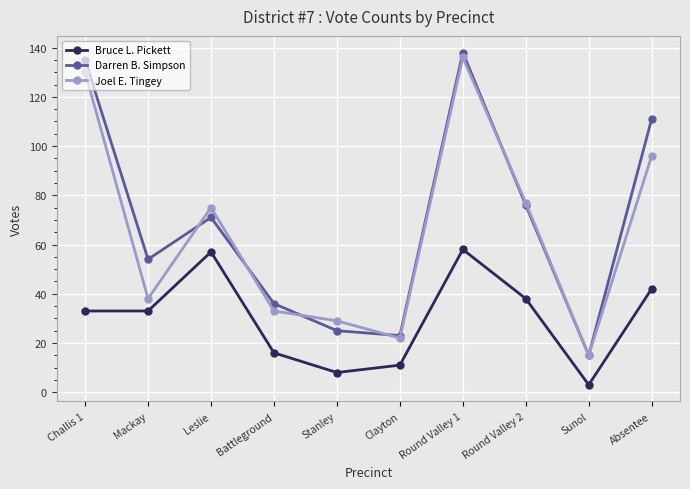

True or false: Joel E. Tingey and Bruce L. Pickett intersect in this chart.

False